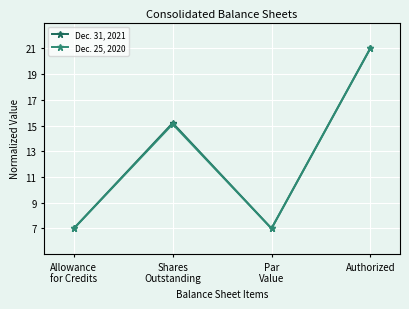

Reading left to right, list all the values displayed in this chart.

Dec. 31, 2021: Allowance
for Credits=7.0	Shares
Outstanding=15.2	Par
Value=7.0	Authorized=21.0
Dec. 25, 2020: Allowance
for Credits=7.0	Shares
Outstanding=15.1	Par
Value=7.0	Authorized=21.0